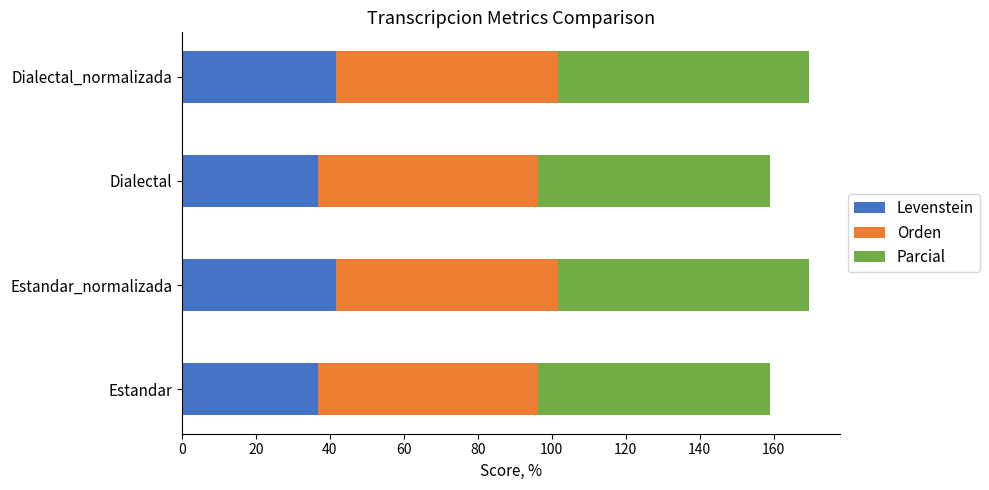

The value of Levenstein at Dialectal is 52.5. True or false?

False